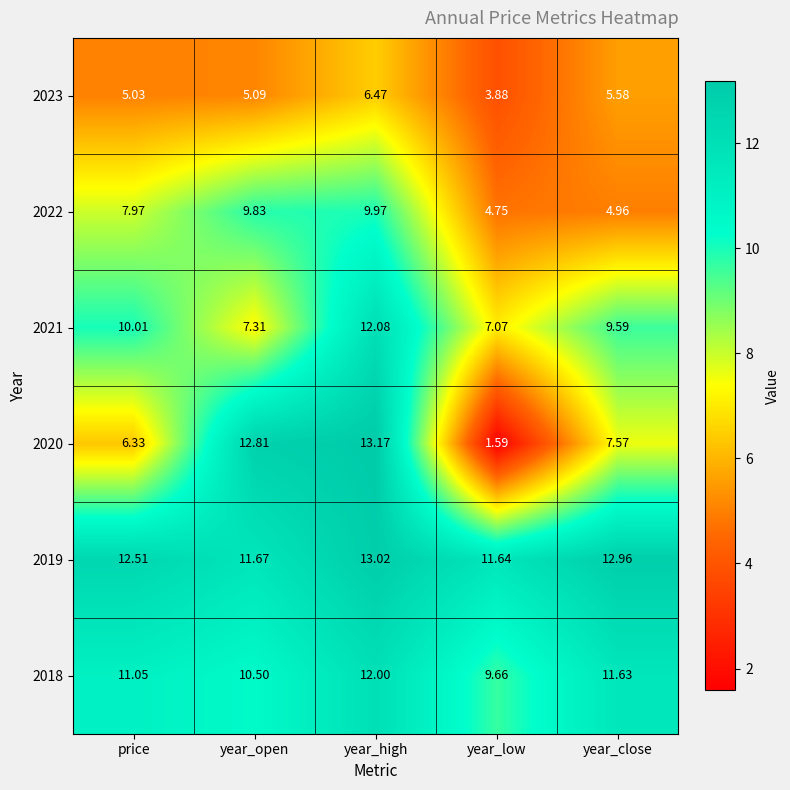

At which label does 2018 reach its minimum?

year_low